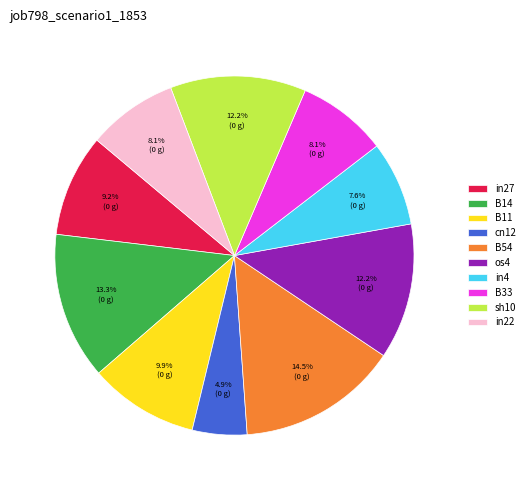

What percentage is the in22 slice, to the nearest percent?

8%